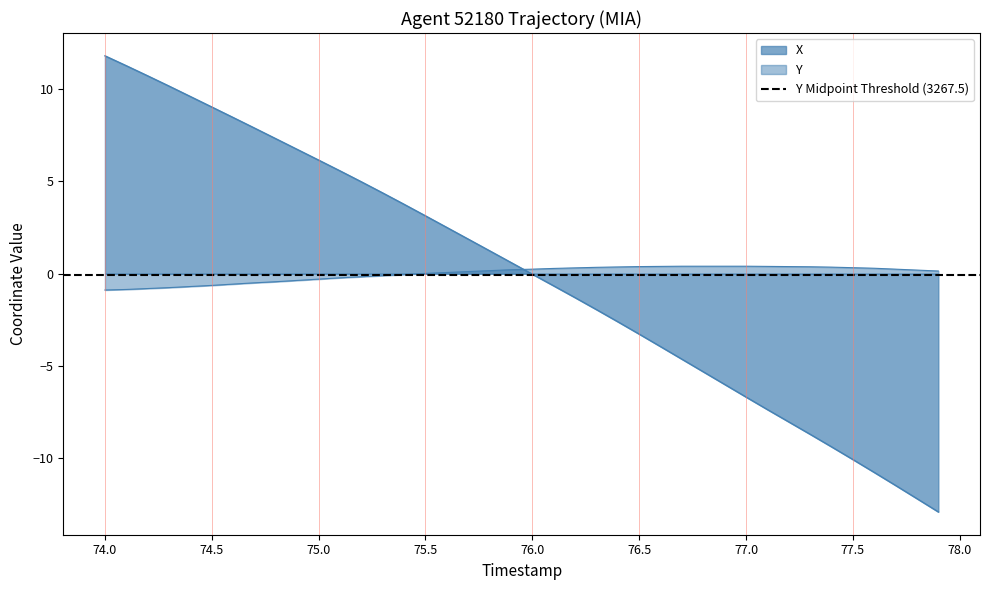

Which series has the largest total across all categories?

Y